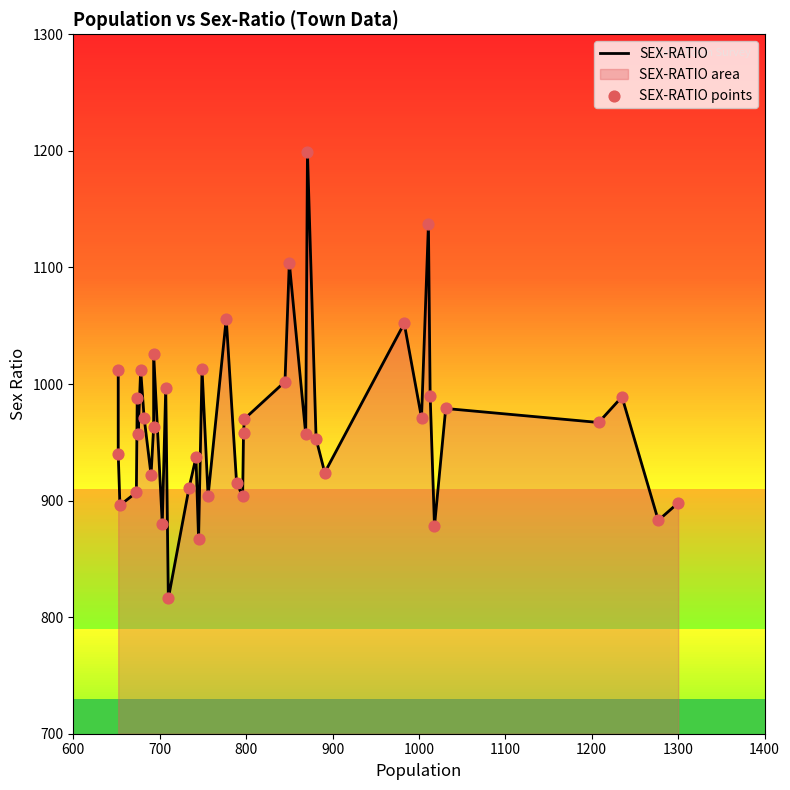

Is the value of SEX-RATIO at 27 greater than the value of SEX-RATIO points at 19?

Yes